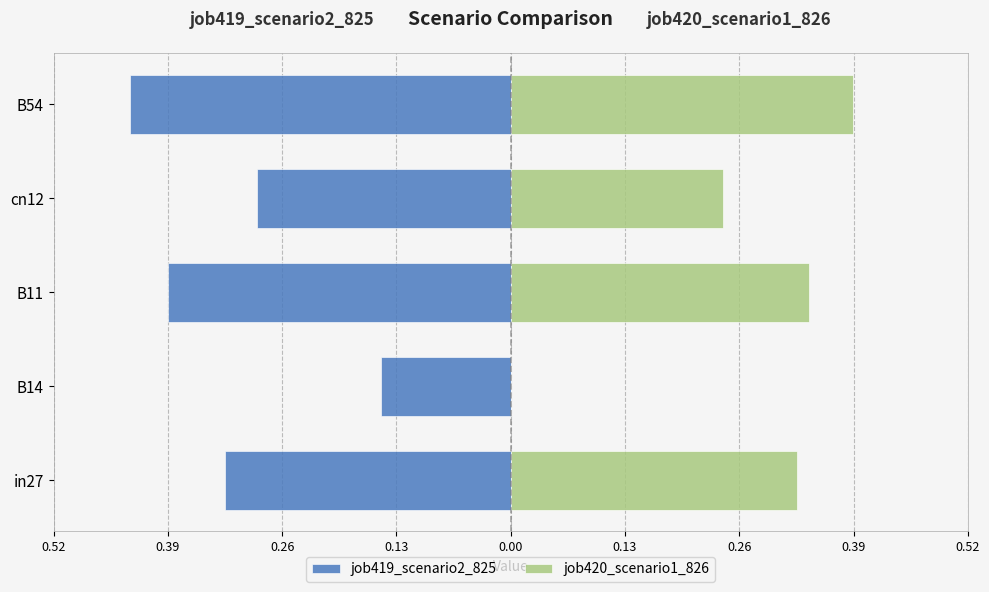

Which series changed the most between B14 and B54?

job420_scenario1_826